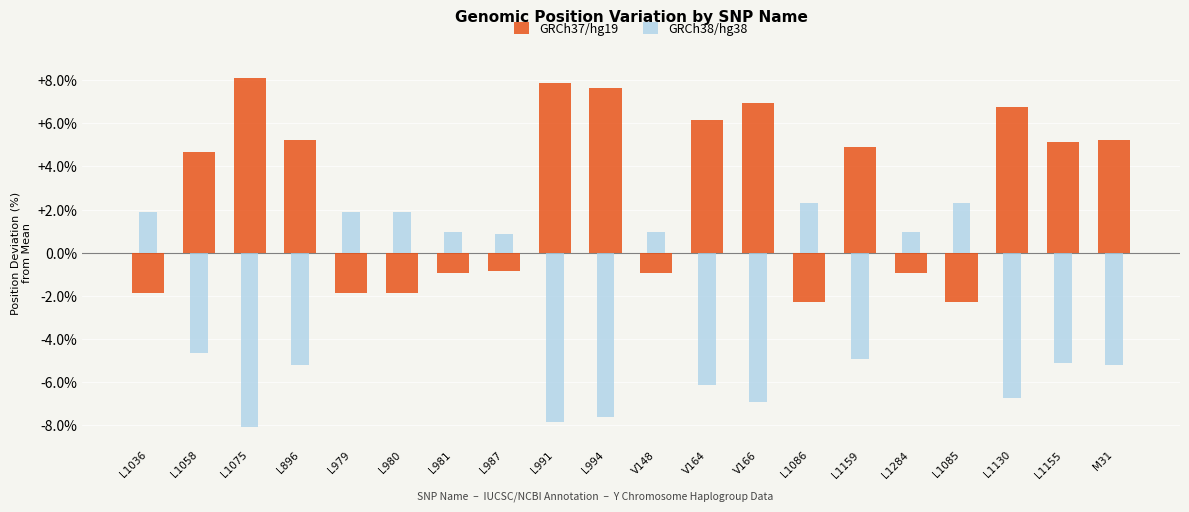

What is the average value of the GRCh38/hg38 series?

-2.7